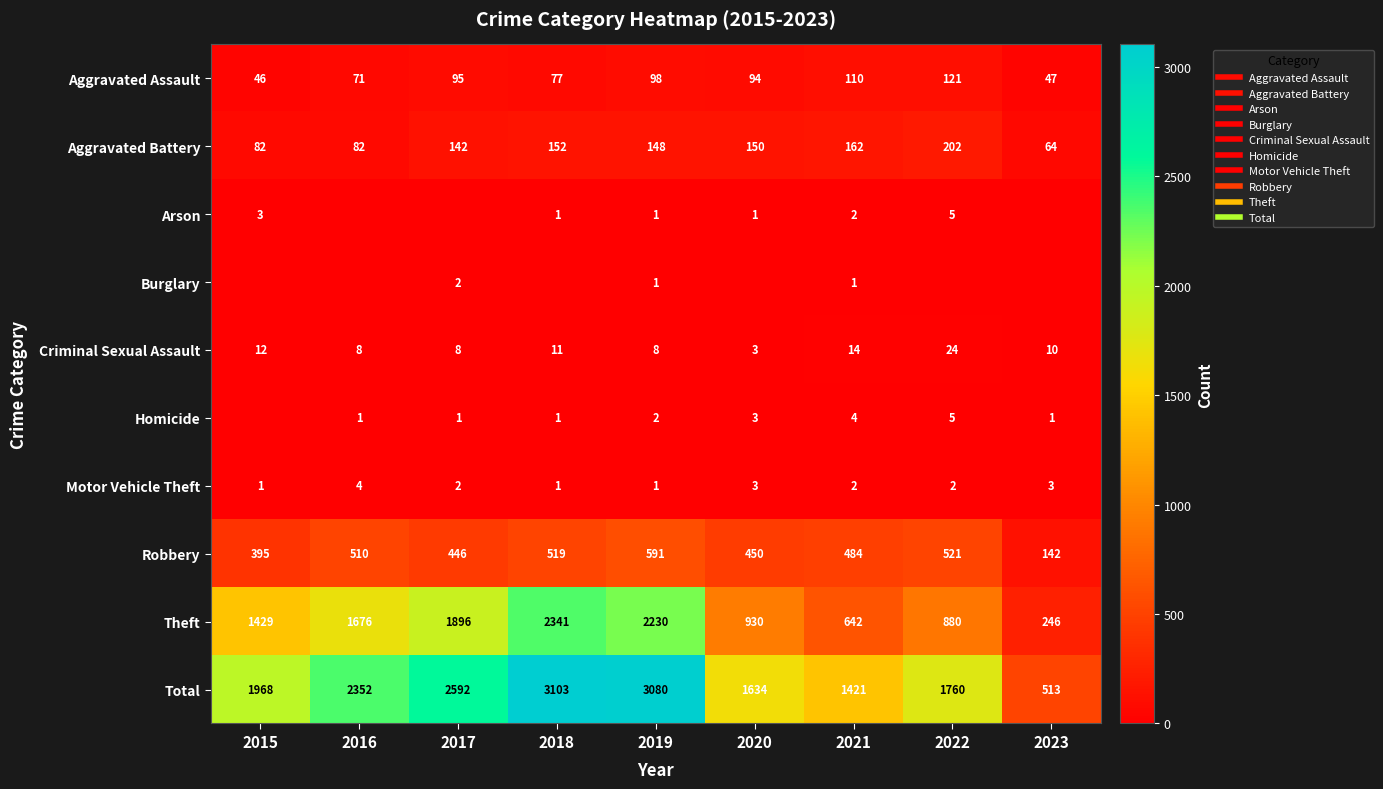

What is the highest value of the Aggravated Assault series?

121